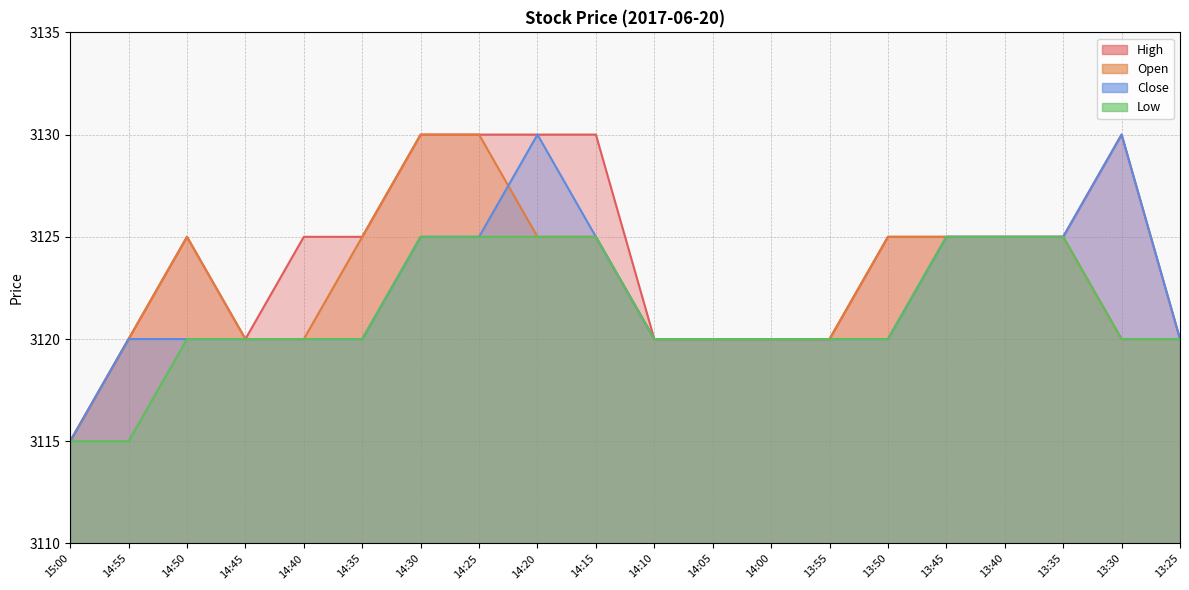

True or false: Low and High intersect in this chart.

False